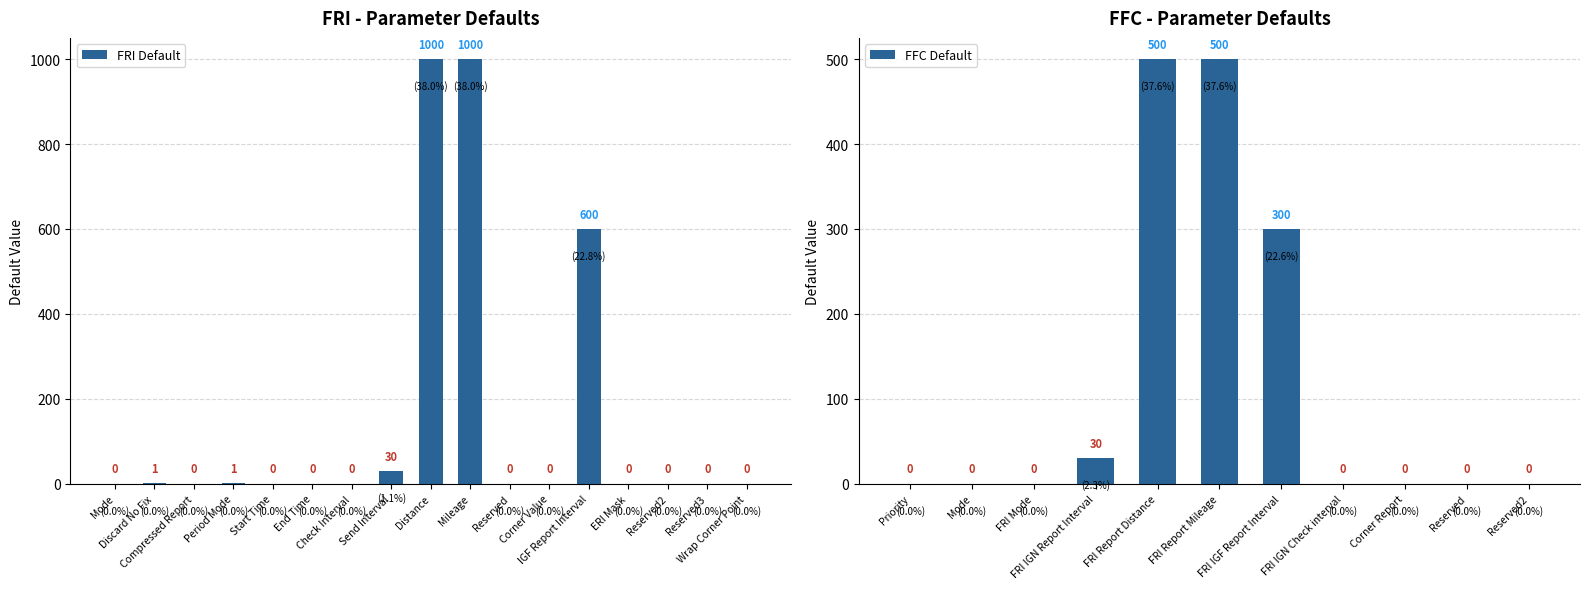

How many series are shown in this chart?

1